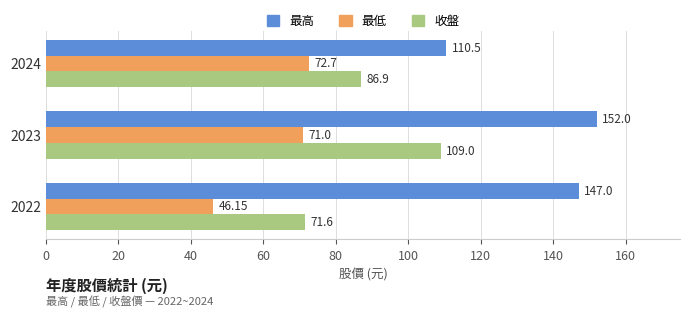

What is the difference between the maximum and minimum values in the 收盤 series?

37.4